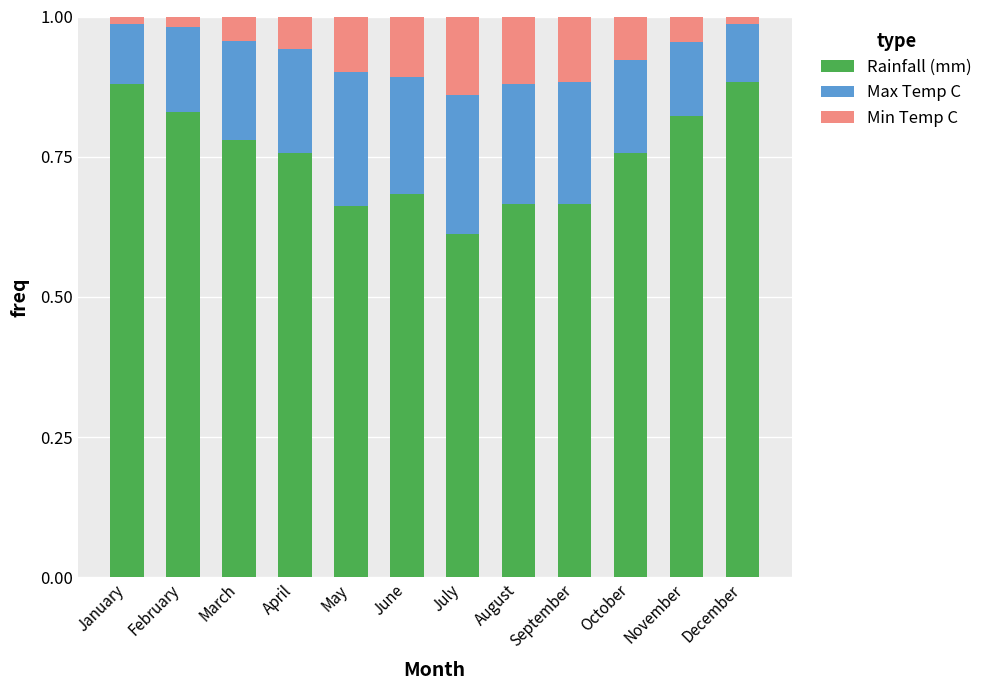

Is it true that Rainfall (mm) equals 0.4 at July?

False